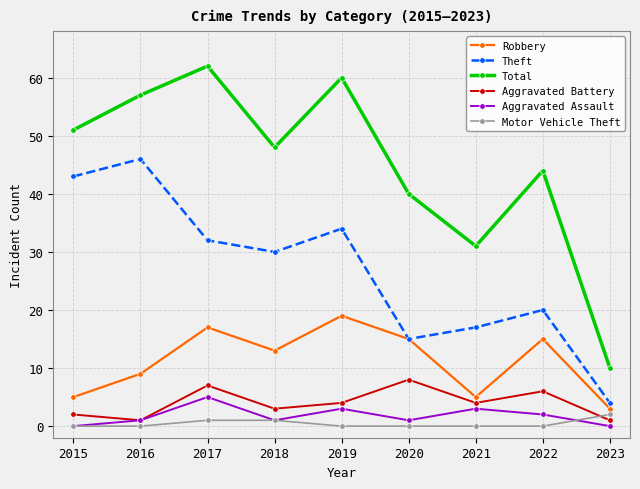

Where does the Robbery series first go above 13?

2017